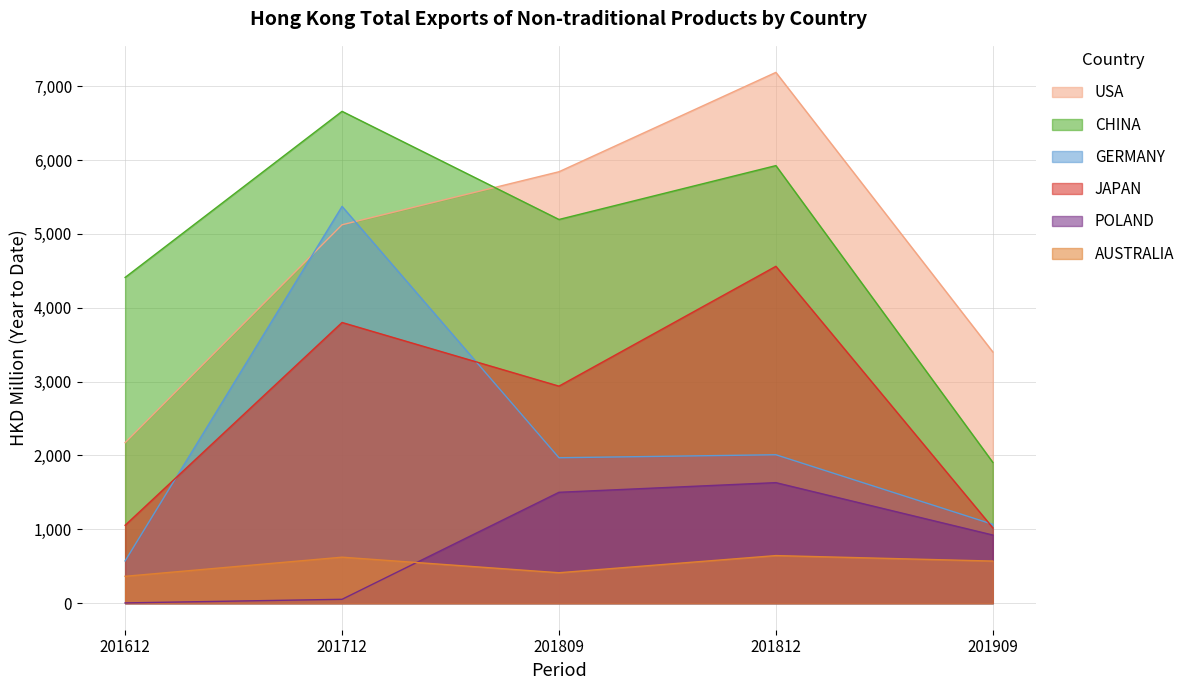

Reading left to right, list all the values displayed in this chart.

USA: 2173.7	5124.0	5842.3	7187.9	3402.0
CHINA: 4411.3	6660.5	5195.9	5925.4	1907.0
GERMANY: 572.2	5373.3	1969.4	2010.0	1067.8
JAPAN: 1055.0	3801.2	2939.1	4561.9	1020.6
POLAND: 3.7	52.6	1501.6	1632.3	923.0
AUSTRALIA: 364.0	623.0	412.4	644.6	570.3